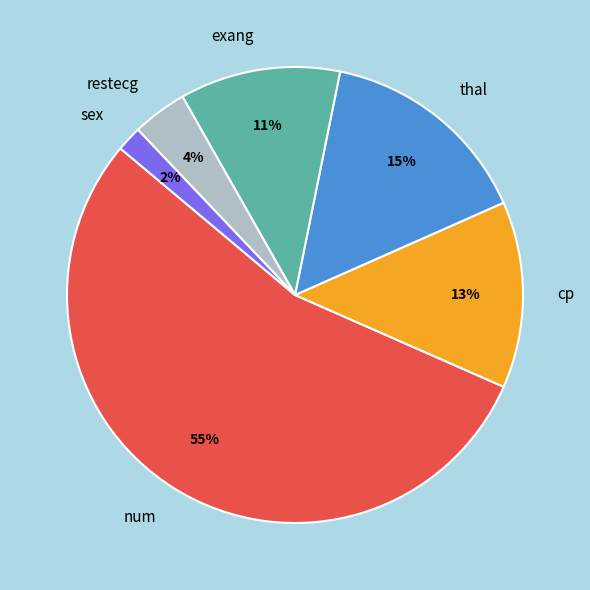

Is the sum of cp and sex greater than half?

No